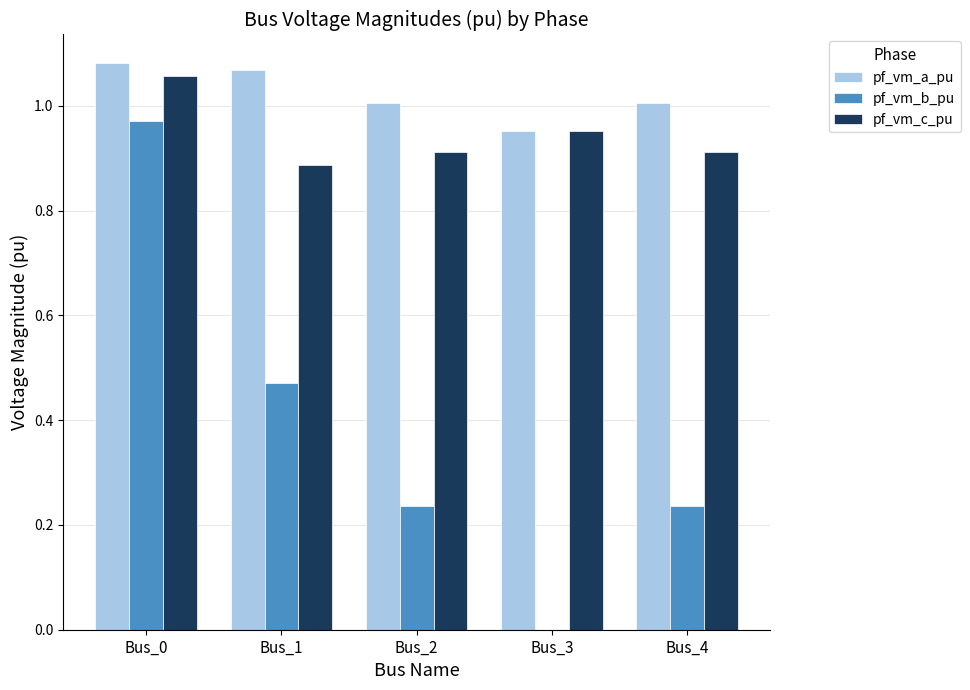

What is the sum of the pf_vm_a_pu values at Bus_1 and Bus_2?

2.1